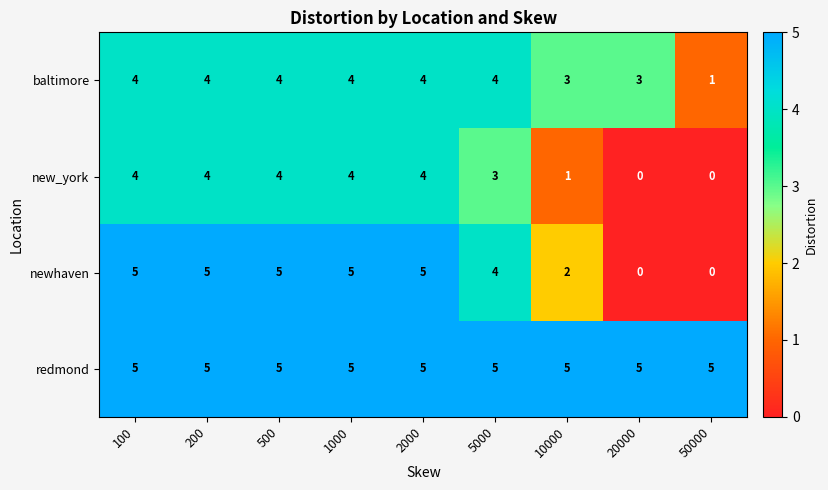

Which category has the lowest value in the baltimore series?

50000